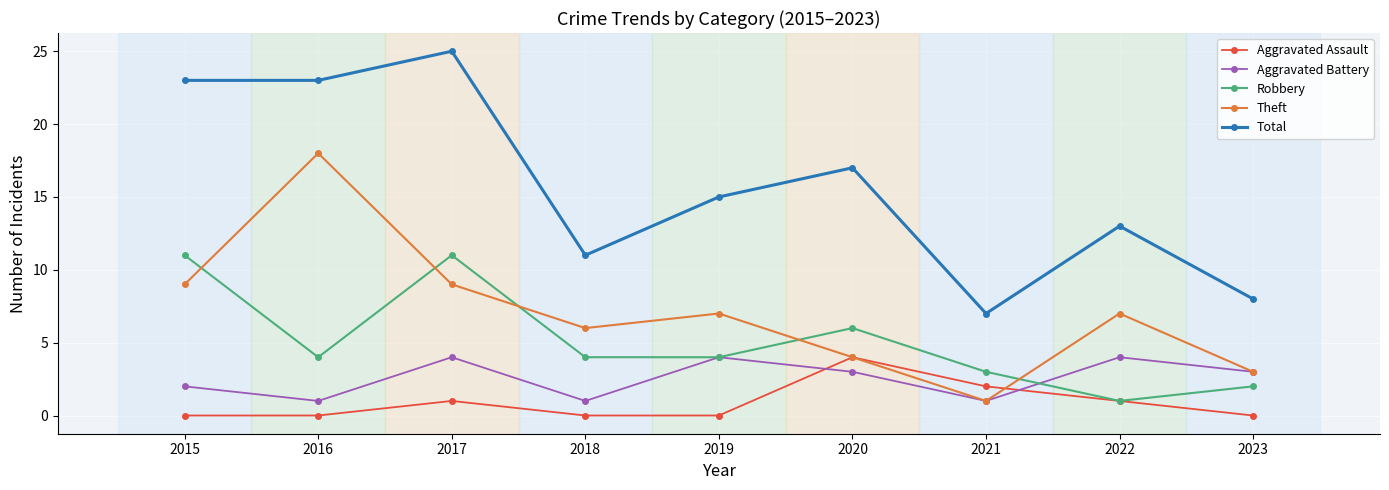

At which category does Total reach its first local peak?

2017